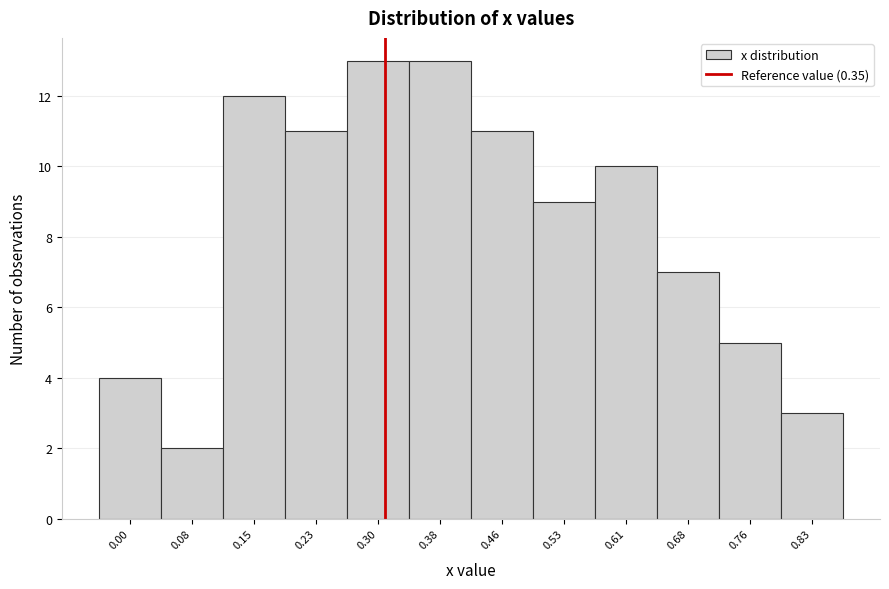

Reading left to right, what are all the values shown in this chart?

4	2	12	11	13	13	11	9	10	7	5	3